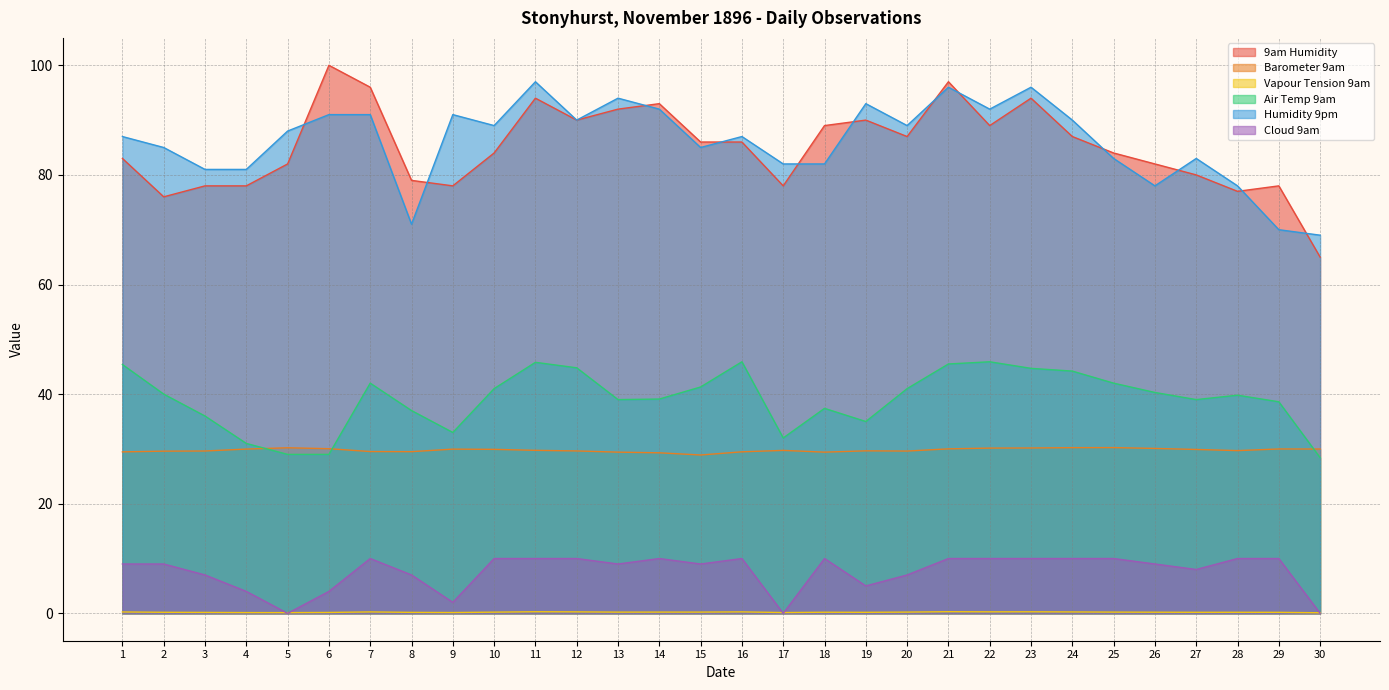

Is it true that Humidity 9pm equals 71.0 at 8?

True